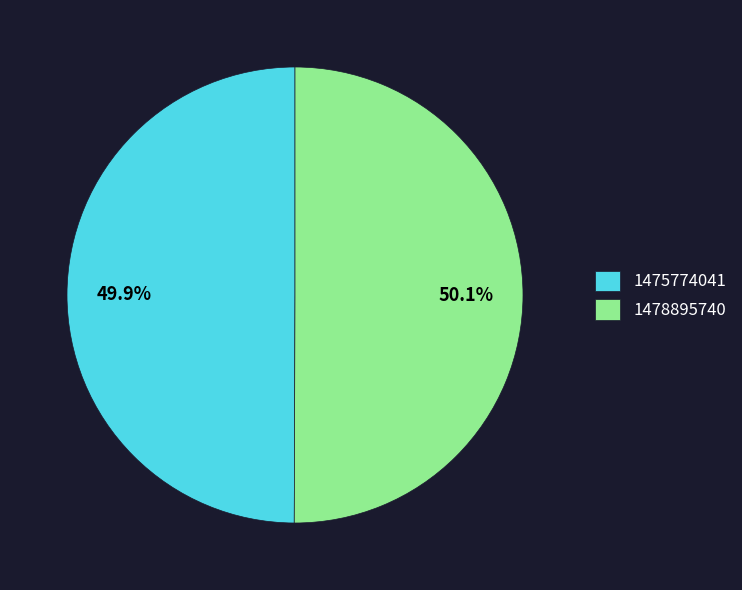

To the nearest percent, what is the average slice percentage?

50%